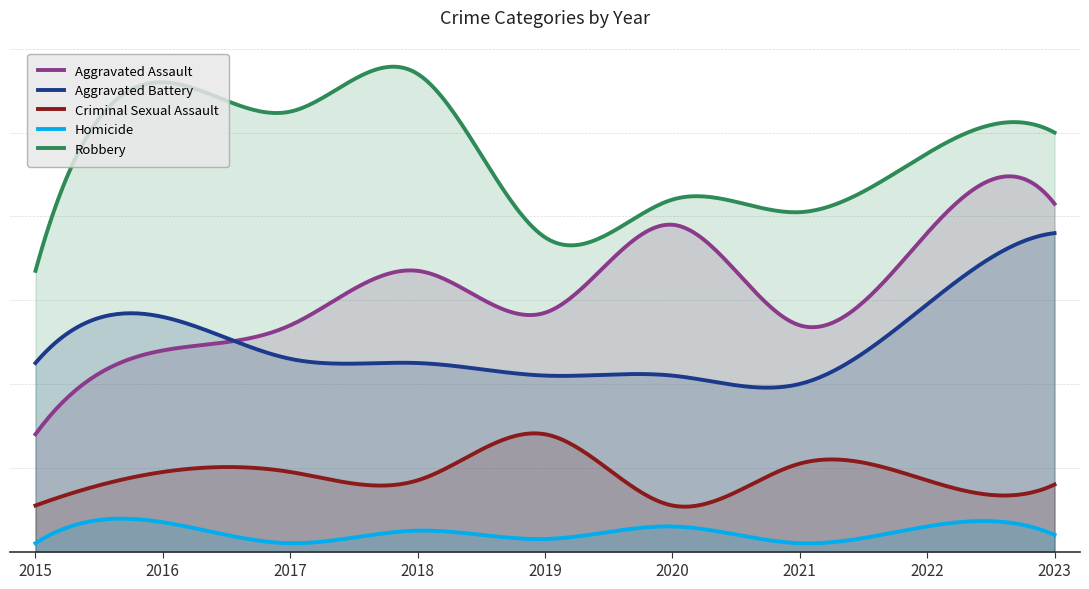

What is the lowest value of the Aggravated Assault series?

28